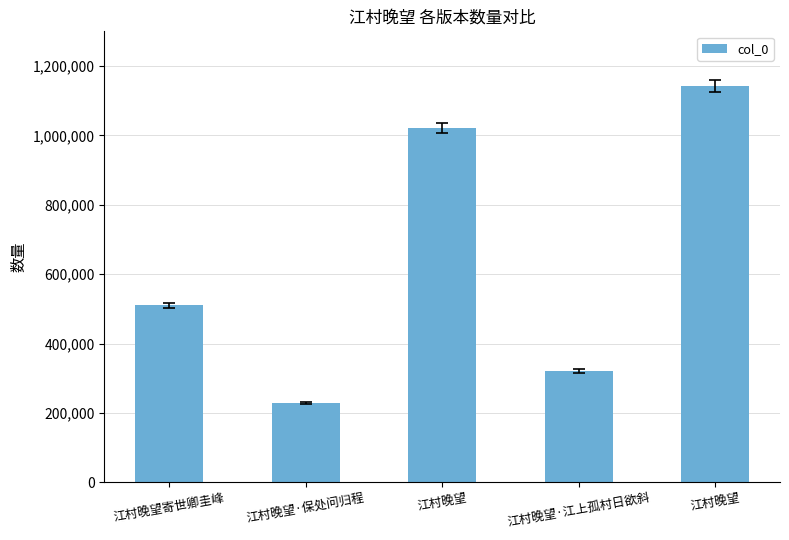

How many categories are shown in the chart?

5